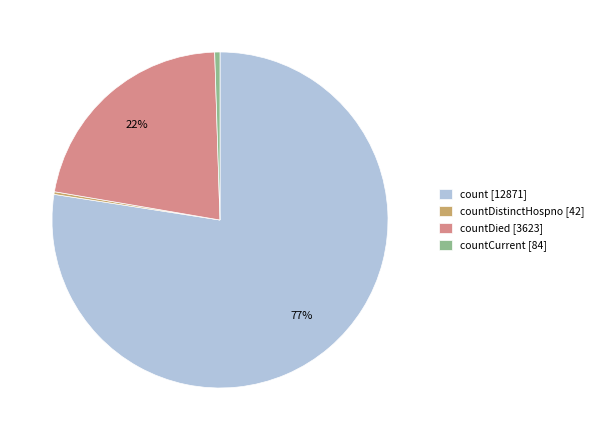

To the nearest percent, what is the combined percentage of countCurrent [84] and count [12871]?

78%